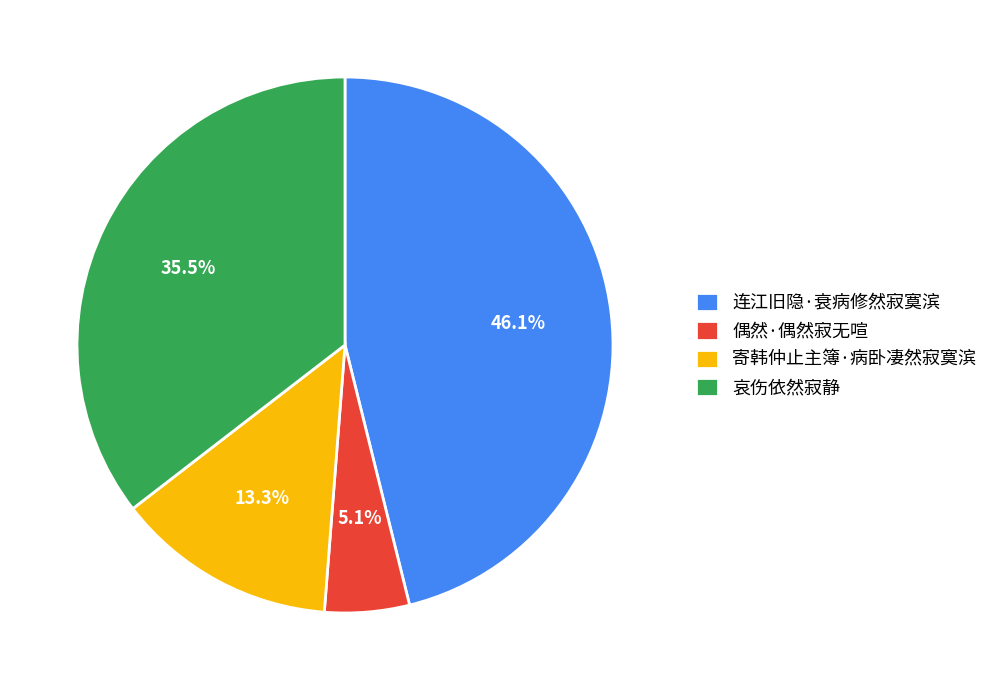

How many segments does this pie chart have?

4